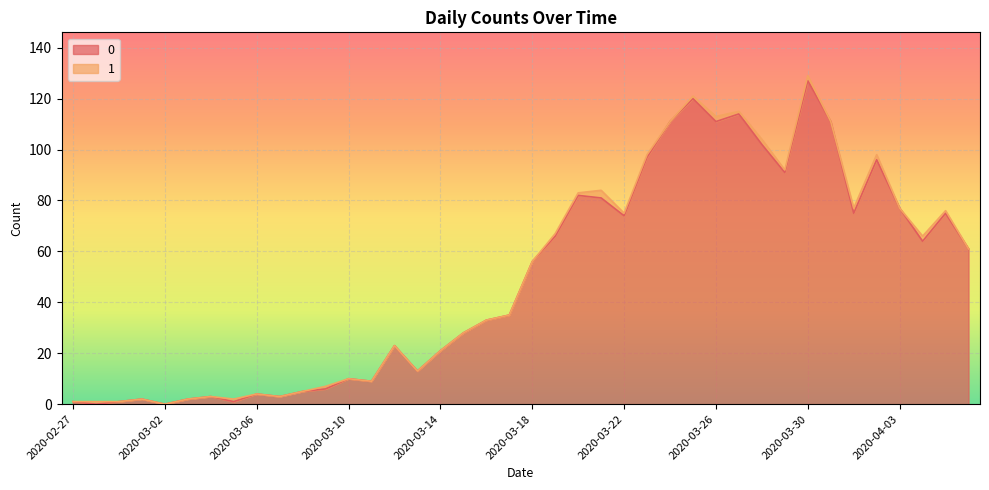

Does the chart display data point markers on the line(s)?

No